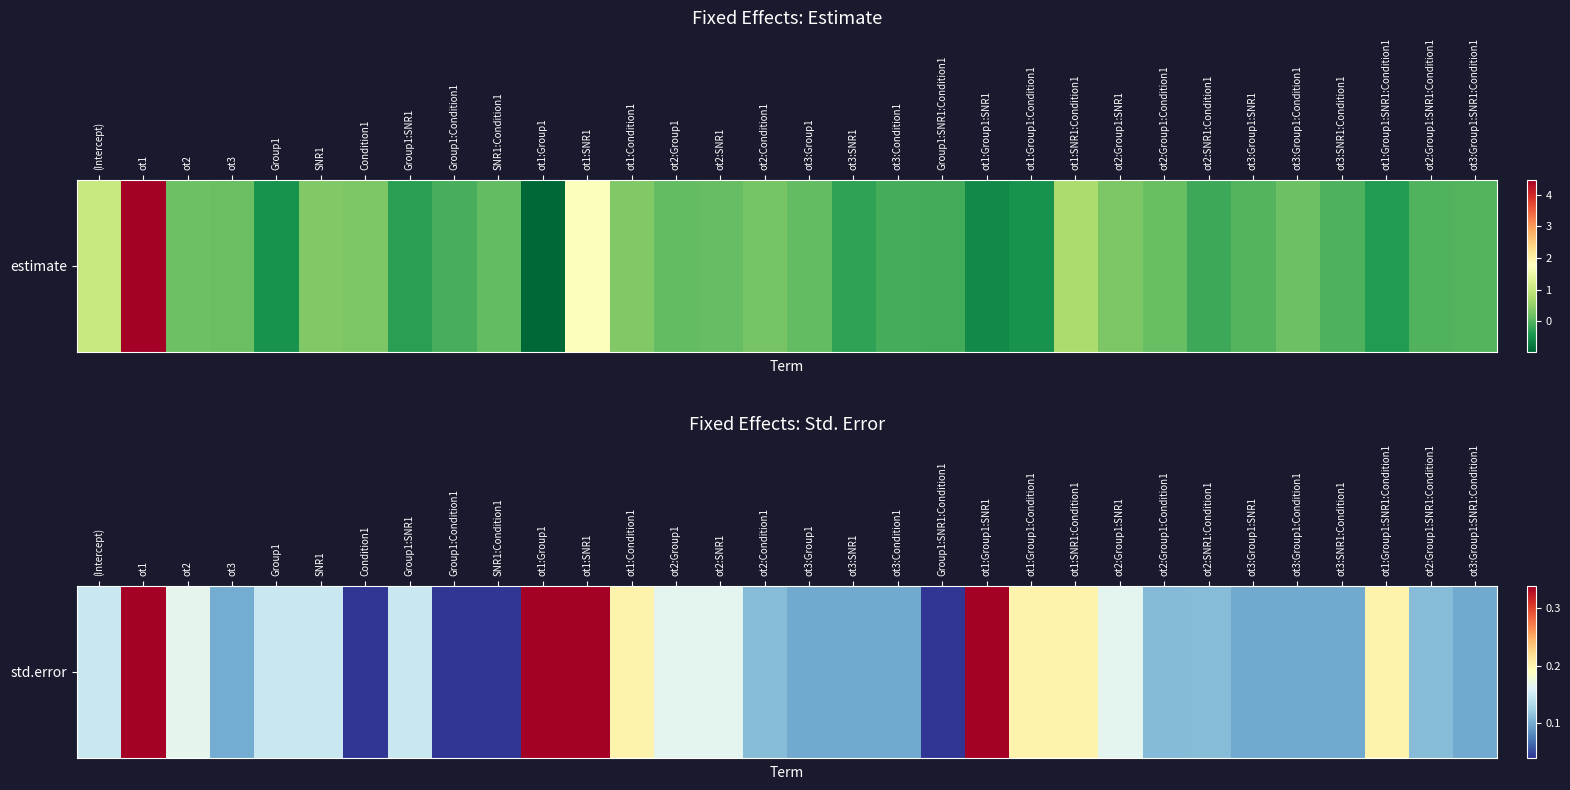

Reading left to right, extract all data points from this chart.

(Intercept)=0.1	ot1=0.3	ot2=0.2	ot3=0.1	Group1=0.1	SNR1=0.1	Condition1=0.0	Group1:SNR1=0.1	Group1:Condition1=0.0	SNR1:Condition1=0.0	ot1:Group1=0.3	ot1:SNR1=0.3	ot1:Condition1=0.2	ot2:Group1=0.2	ot2:SNR1=0.2	ot2:Condition1=0.1	ot3:Group1=0.1	ot3:SNR1=0.1	ot3:Condition1=0.1	Group1:SNR1:Condition1=0.0	ot1:Group1:SNR1=0.3	ot1:Group1:Condition1=0.2	ot1:SNR1:Condition1=0.2	ot2:Group1:SNR1=0.2	ot2:Group1:Condition1=0.1	ot2:SNR1:Condition1=0.1	ot3:Group1:SNR1=0.1	ot3:Group1:Condition1=0.1	ot3:SNR1:Condition1=0.1	ot1:Group1:SNR1:Condition1=0.2	ot2:Group1:SNR1:Condition1=0.1	ot3:Group1:SNR1:Condition1=0.1